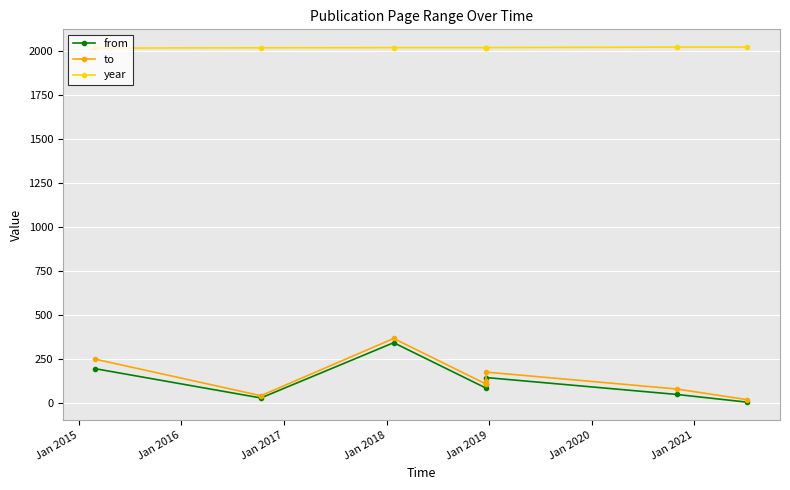

How many interior local peaks does the from series have?

2